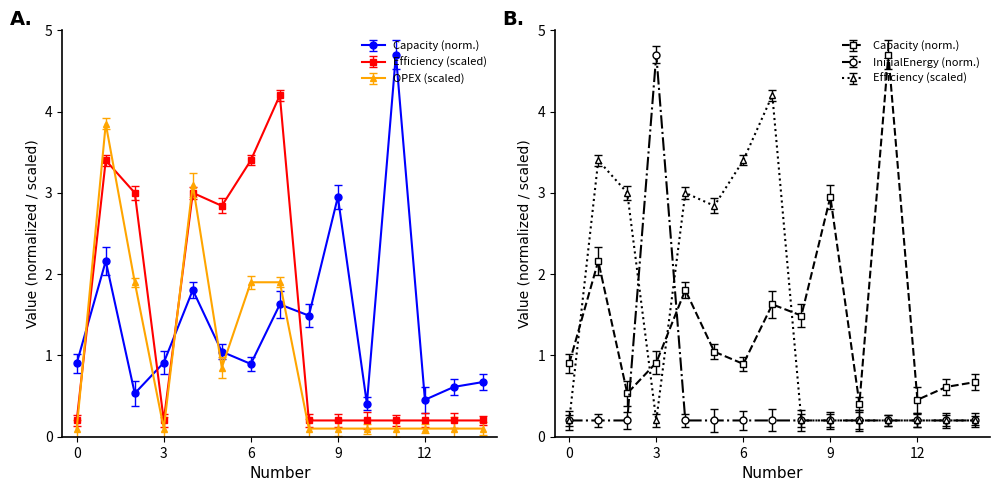

What is the average value of the InitialEnergyLevelInMWH series?

0.5